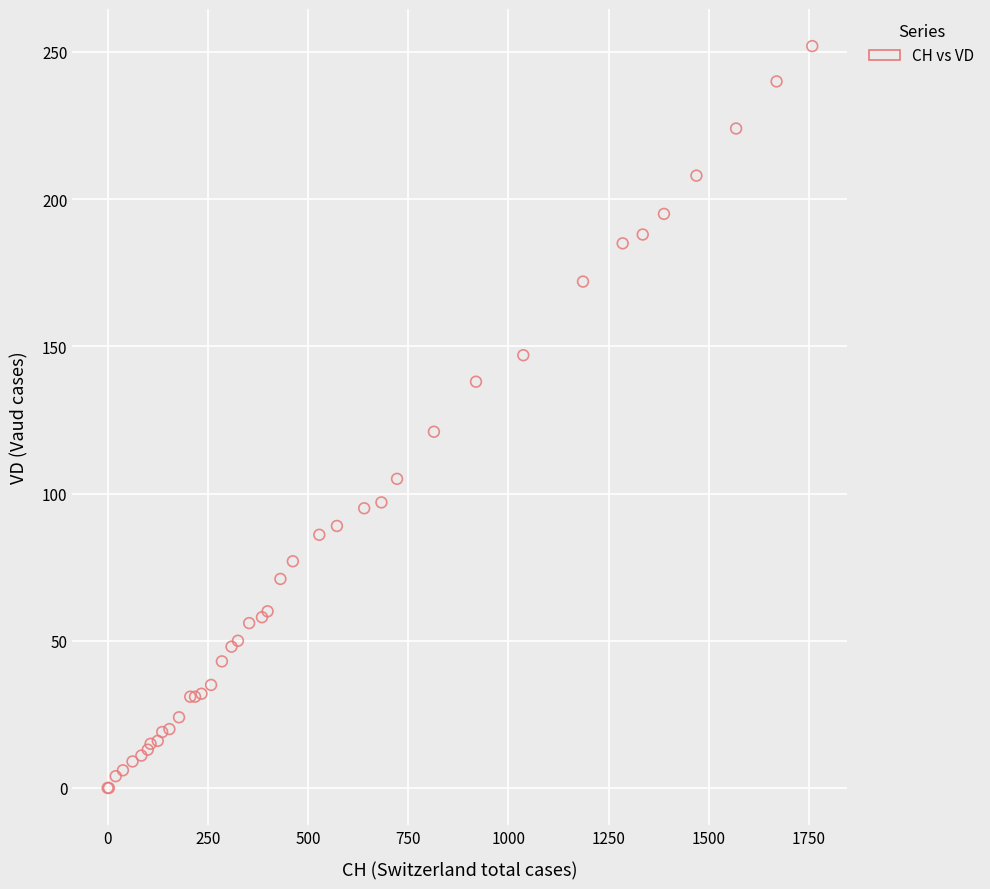

What Y value in the scatter plot is closest to 126?

121